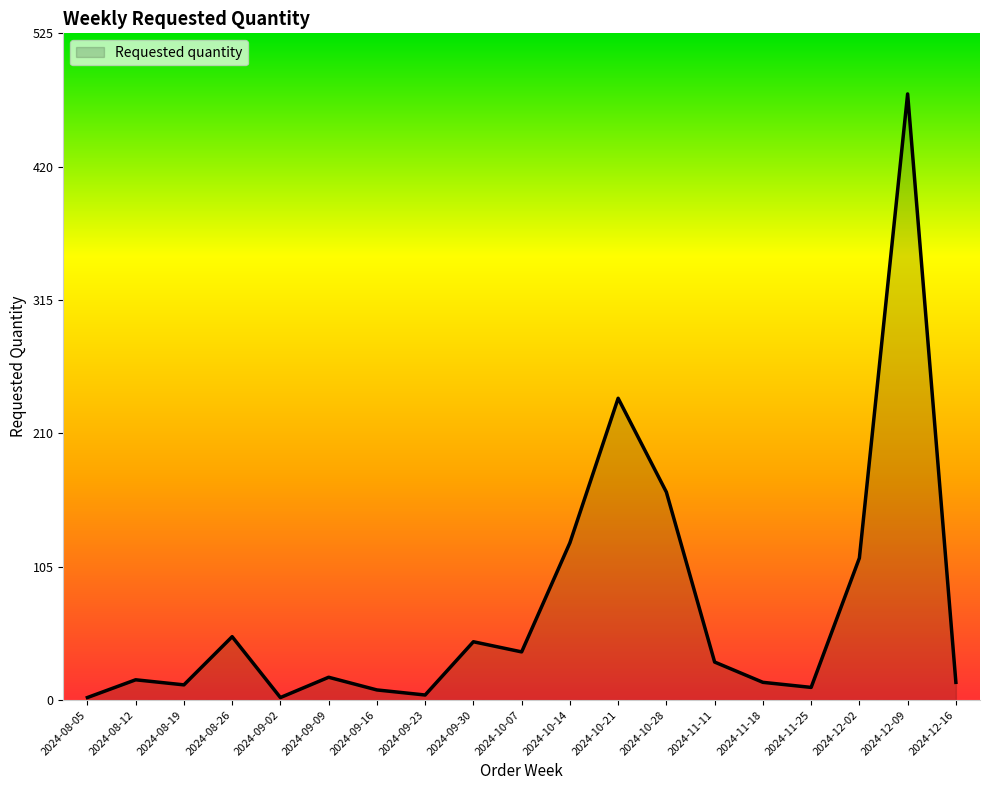

What is the difference between the values at 2024-09-16 and 2024-09-23?

4